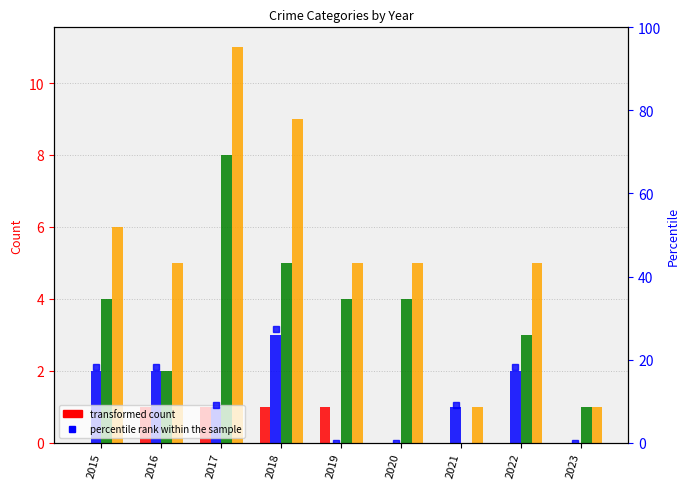

Reading left to right, what are all the values shown in this chart?

Aggravated Assault: 0.0	1.0	1.0	1.0	1.0	0.0	0.0	0.0	0.0
Aggravated Battery: 2.0	2.0	1.0	3.0	0.0	0.0	1.0	2.0	0.0
Robbery: 4.0	2.0	8.0	5.0	4.0	4.0	0.0	3.0	1.0
Total: 6.0	5.0	11.0	9.0	5.0	5.0	1.0	5.0	1.0
Aggravated Battery percentile: 18.2	18.2	9.1	27.3	0.0	0.0	9.1	18.2	0.0